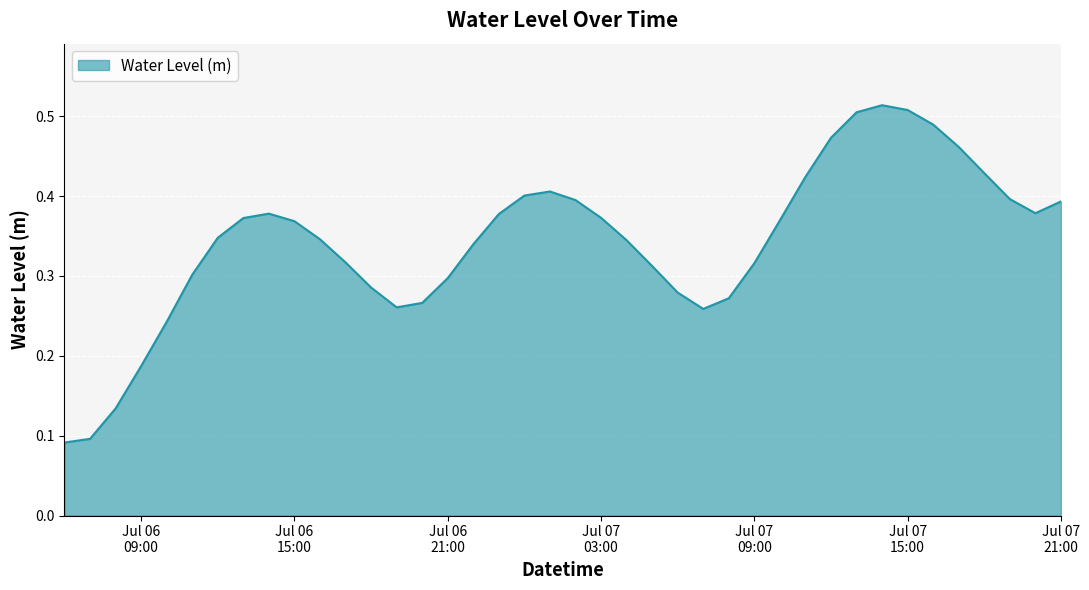

Where is the data nearest to the value 0?

2024-07-06 06:00:00